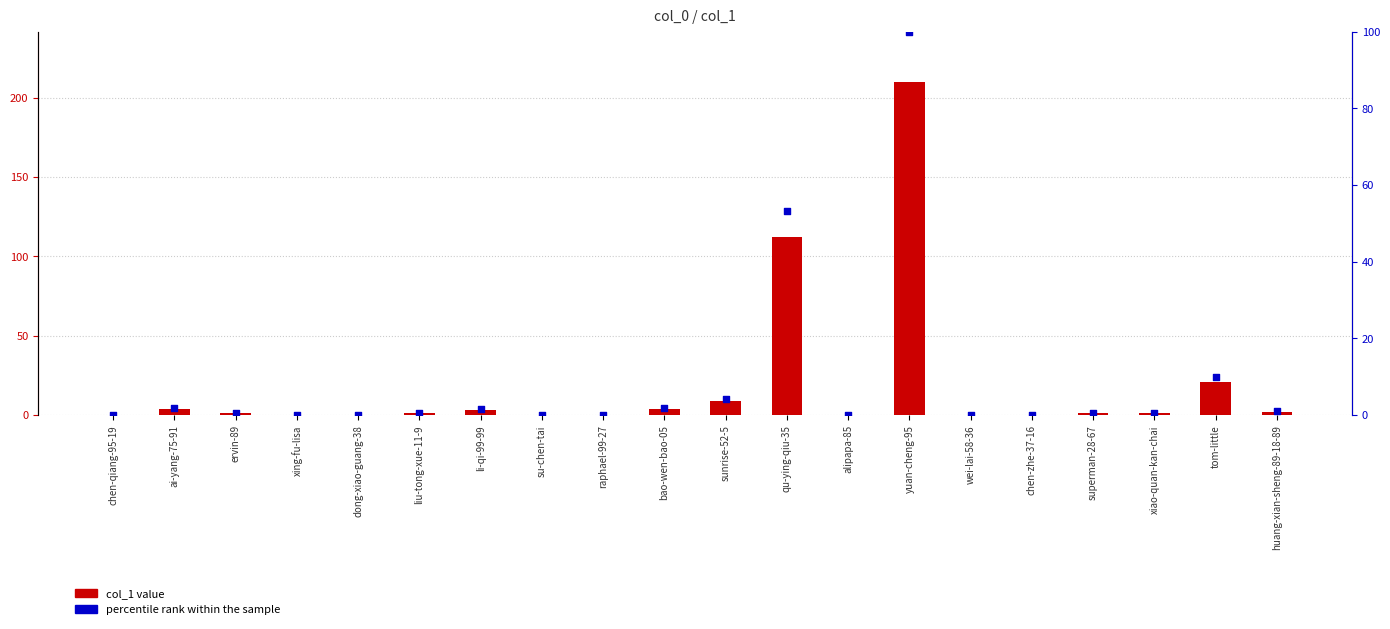

Which series contains the highest Y value?

col_1